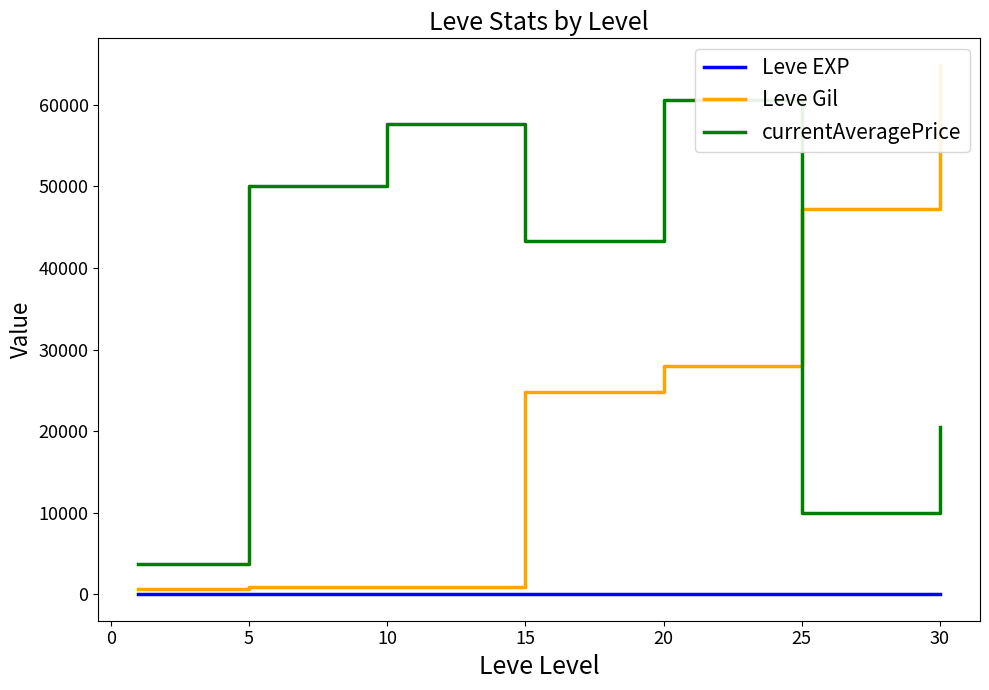

Count the number of data series in this chart.

3